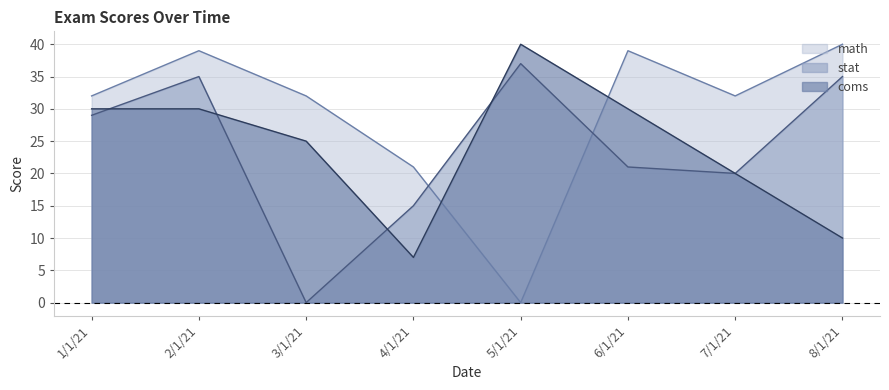

True or false: coms has a value of 10 at 4/1/21.

False